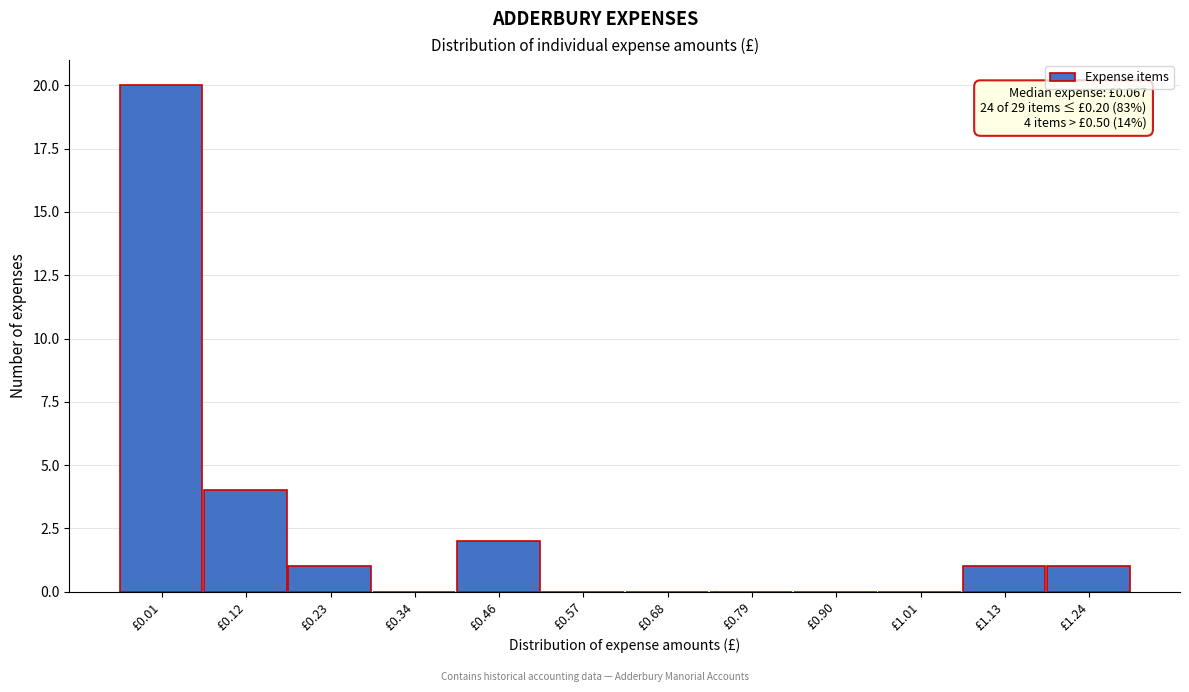

Reading left to right, extract all data points from this chart.

£0.01=20	£0.12=4	£0.23=1	£0.34=0	£0.46=2	£0.57=0	£0.68=0	£0.79=0	£0.90=0	£1.01=0	£1.13=1	£1.24=1